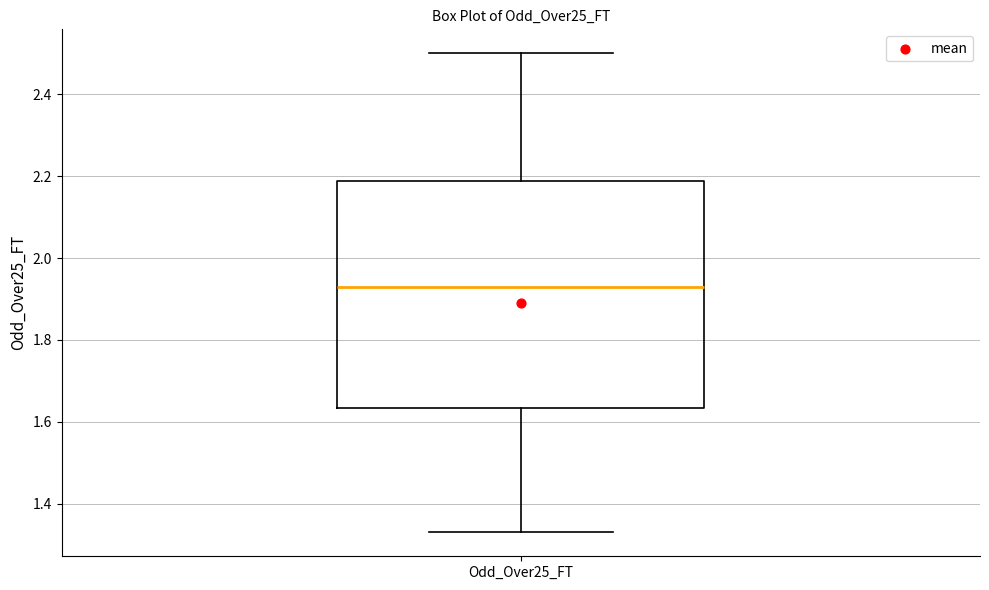

Read this box plot against the y-axis: the position of the median line, the range covered by the box, and the ends of both whiskers. The values are not printed on the chart, so give them approximately, as read against the axis.

median 1.94, box 1.64 to 2.18, whiskers 1.34 to 2.50